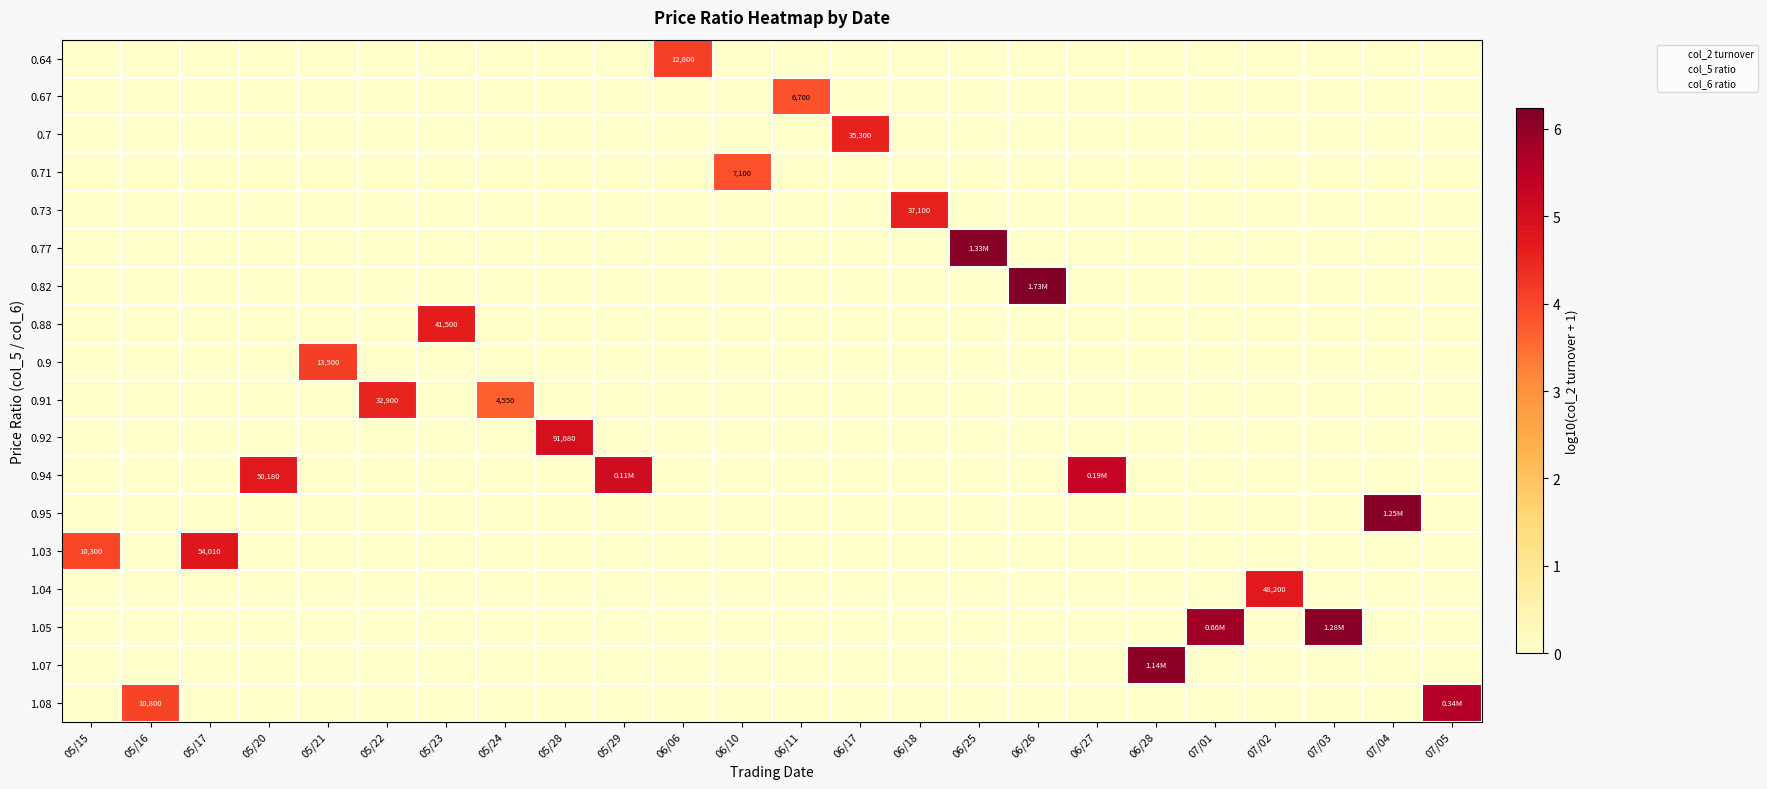

How many data points does each series have?

24